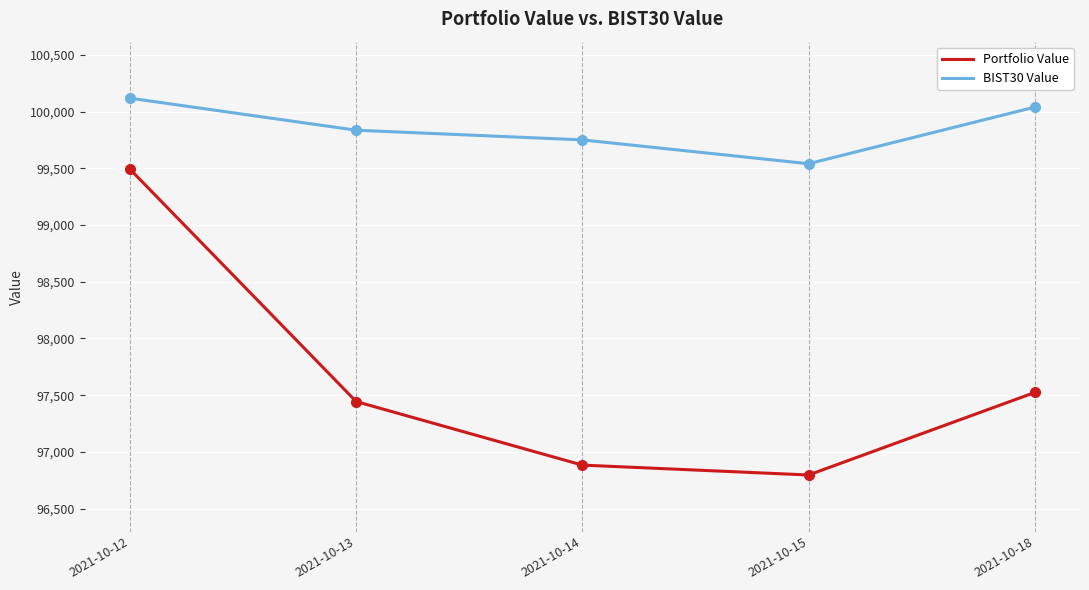

What is the difference between the maximum and minimum values in the BIST30 Value series?

577.9